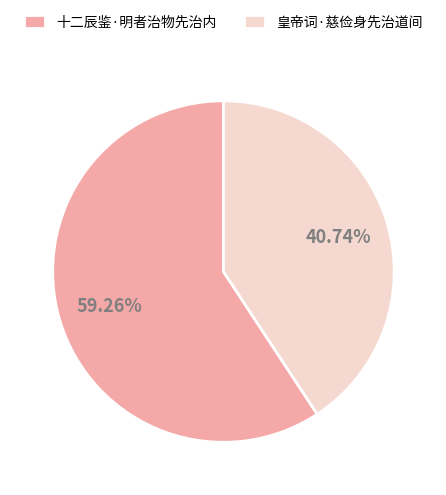

To the nearest percent, what is the difference between the largest and smallest slice percentages?

19%